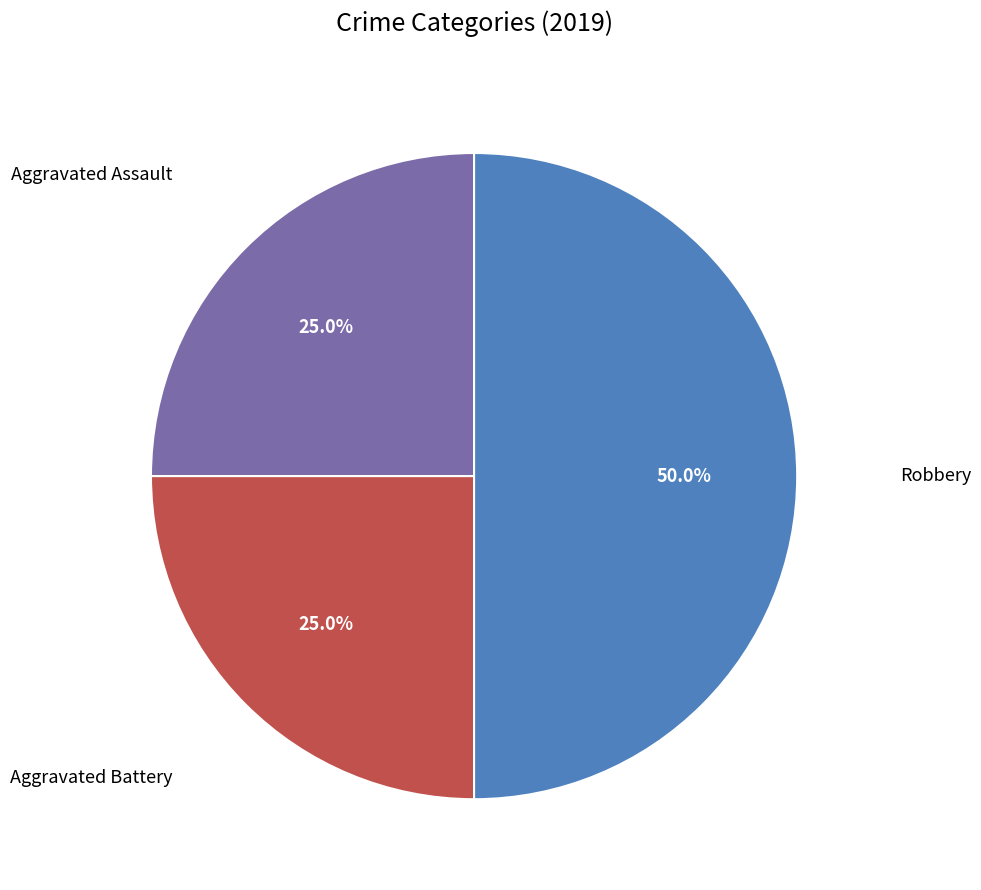

How many segments does this pie chart have?

3